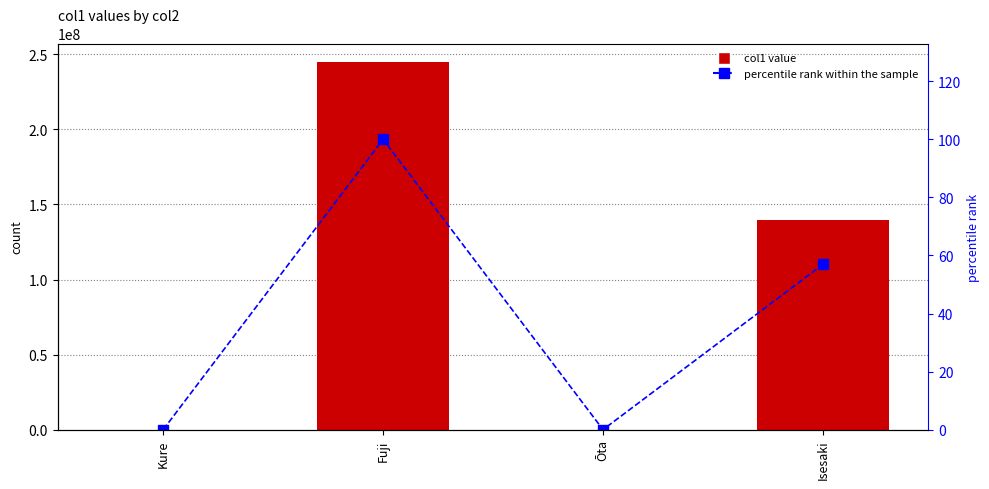

Reading left to right, extract all data points from this chart.

col1: Kure=353.3	Fuji=244950000.0	Ōta=175.5	Isesaki=139440000.0
percentile rank within the sample: Kure=0.0	Fuji=100.0	Ōta=0.0	Isesaki=56.9